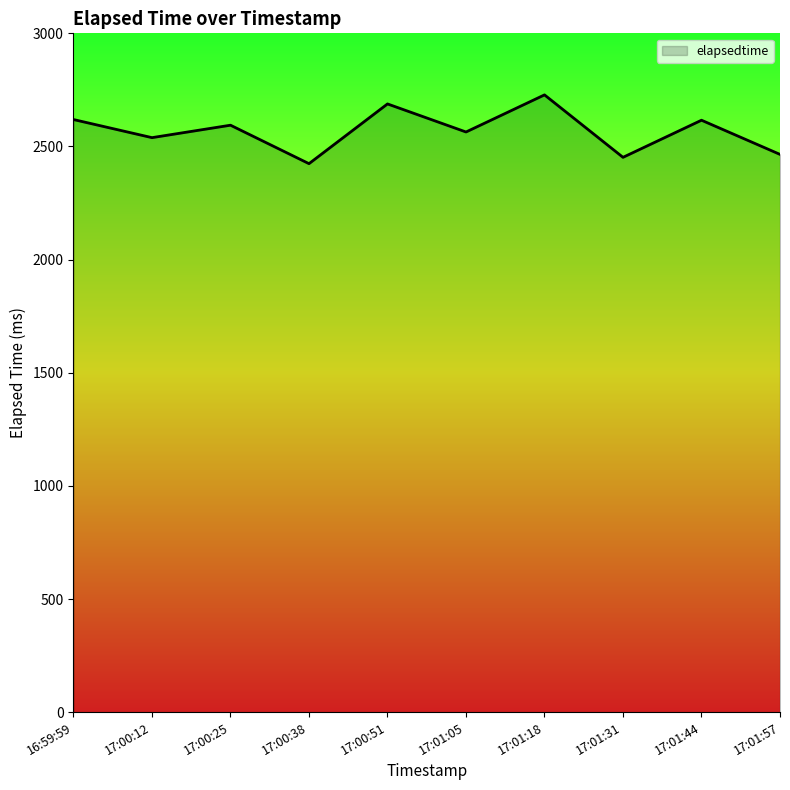

What is the greatest value displayed?

2728